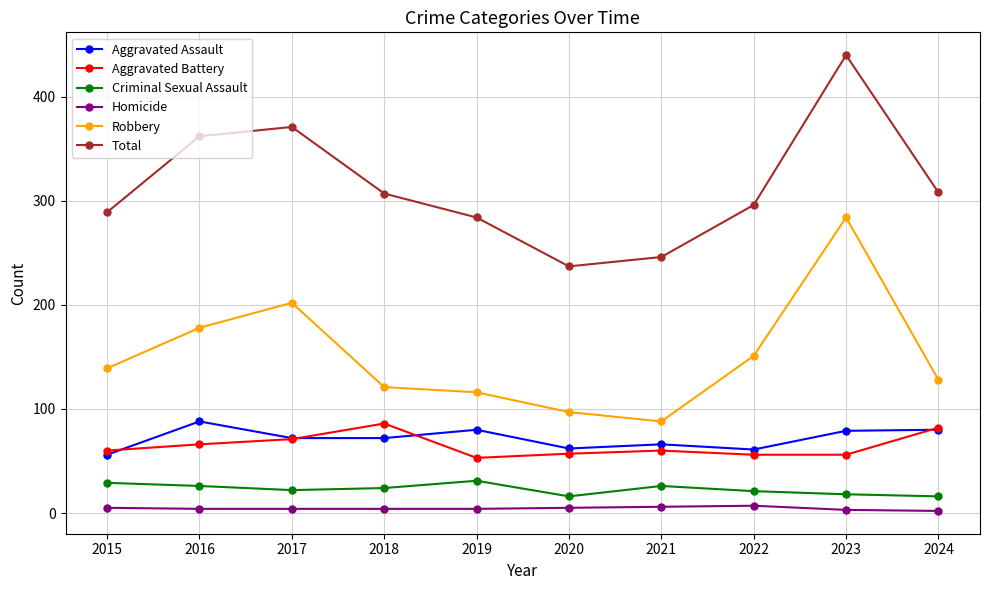

What is the difference between the Robbery values at 2022 and 2015?

12